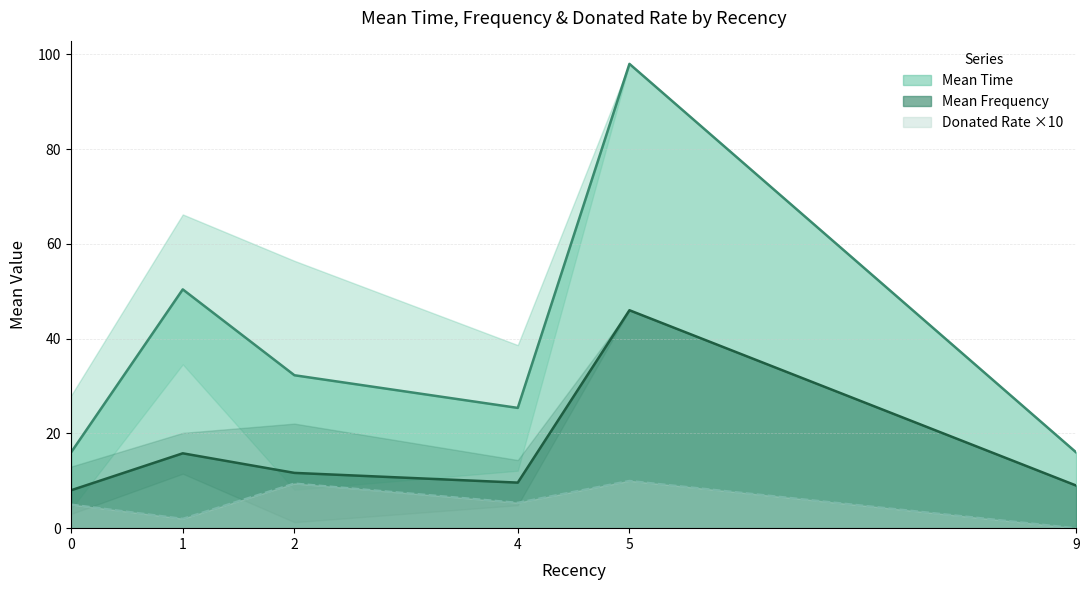

Is it true that Donated equals 1.0 at 5?

True